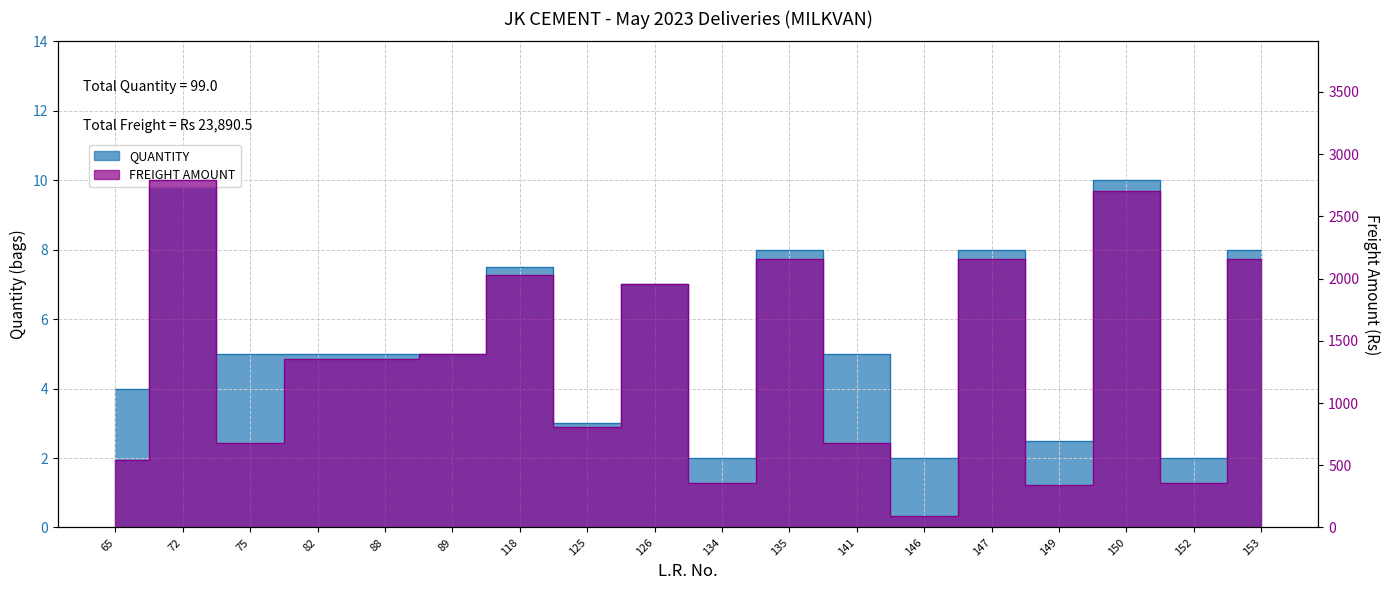

True or false: QUANTITY and FREIGHT AMOUNT intersect in this chart.

False